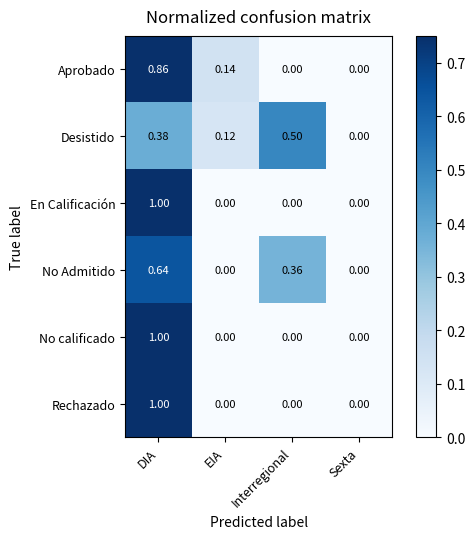

Which series changed the most between EIA and Interregional?

Desistido